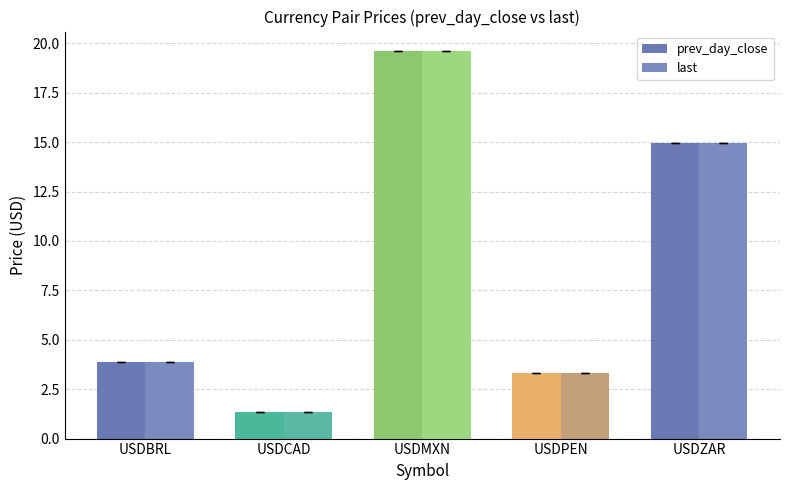

Is the value of last at USDZAR greater than the value of prev_day_close at USDPEN?

Yes